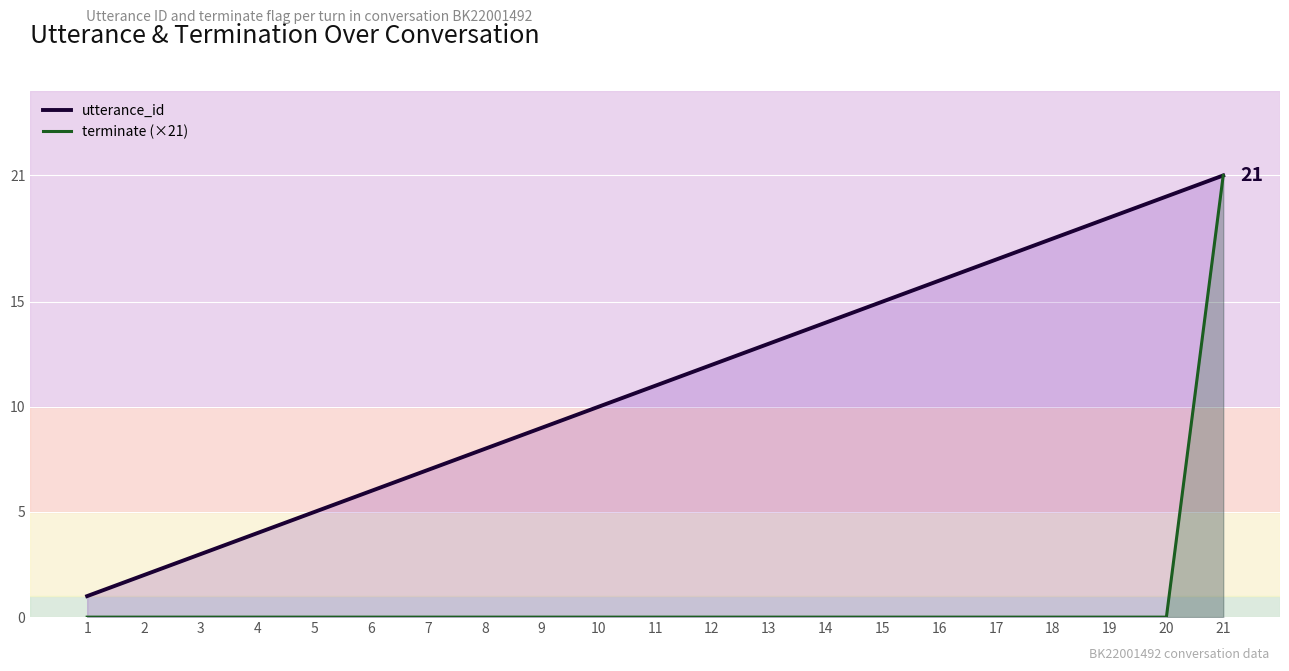

What is the total value across all series at 16?

16